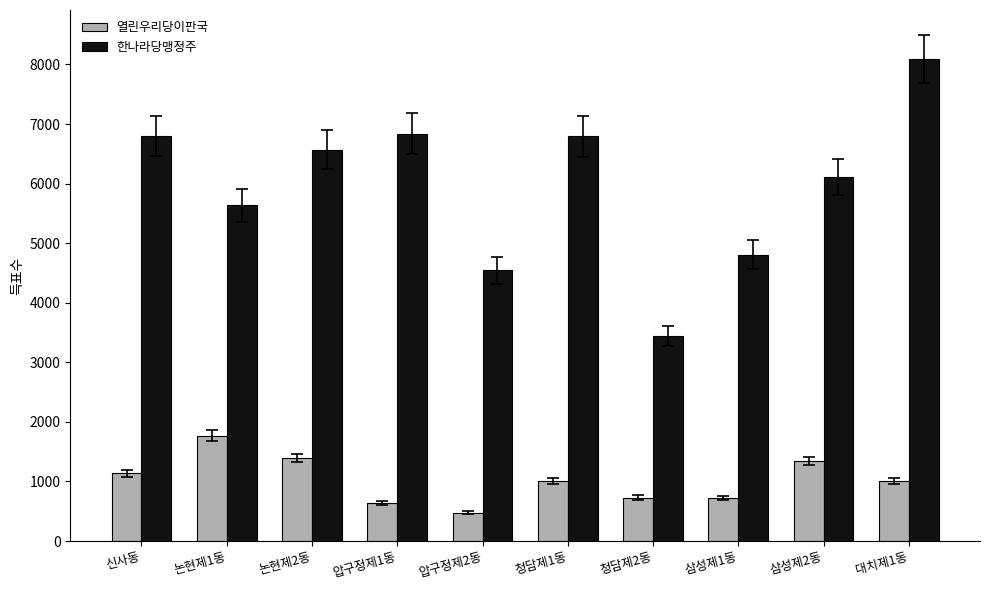

The value of 열린우리당이판국 at 신사동 is 1135. True or false?

True